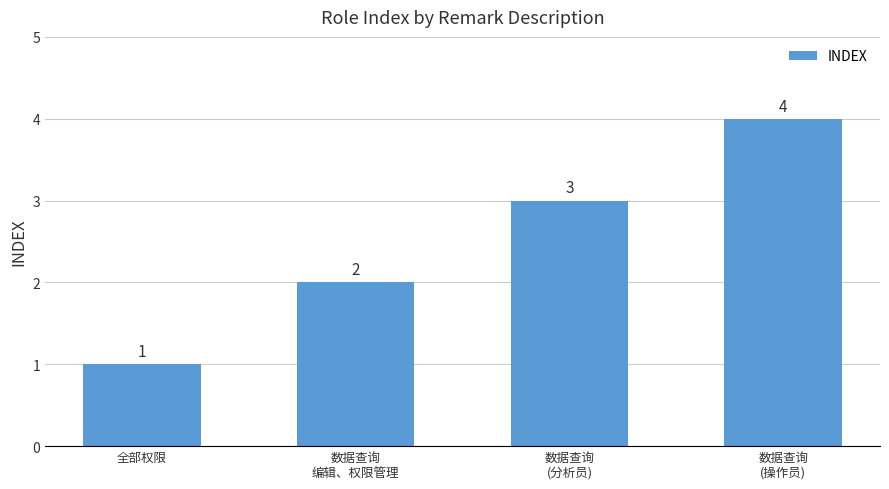

How many data points are less than 3?

2